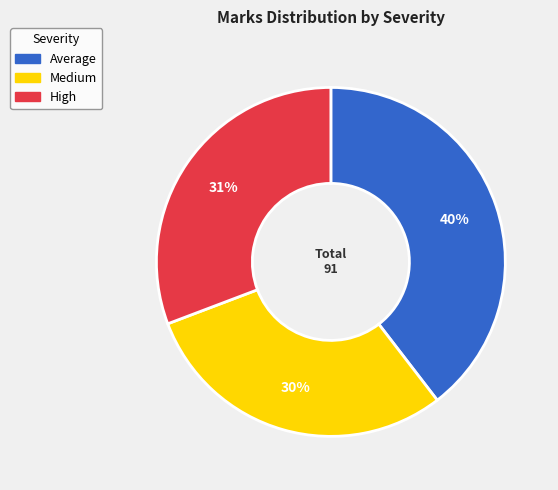

To the nearest percent, what is the average slice percentage?

33%